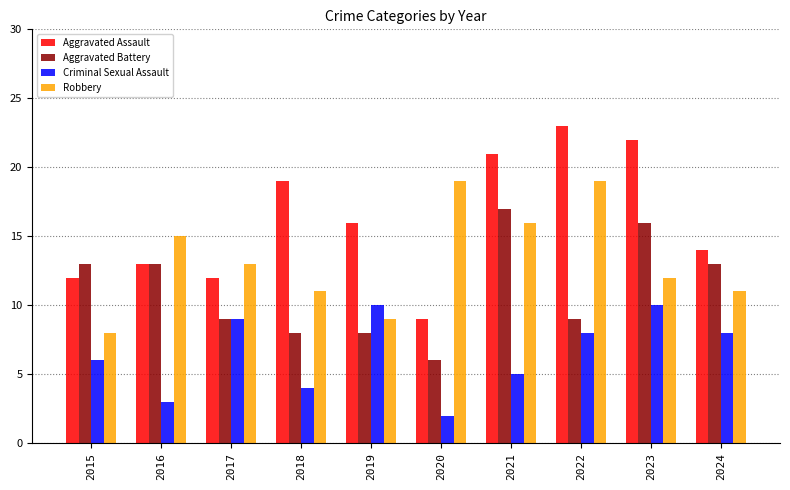

What is the minimum value shown in the chart?

2